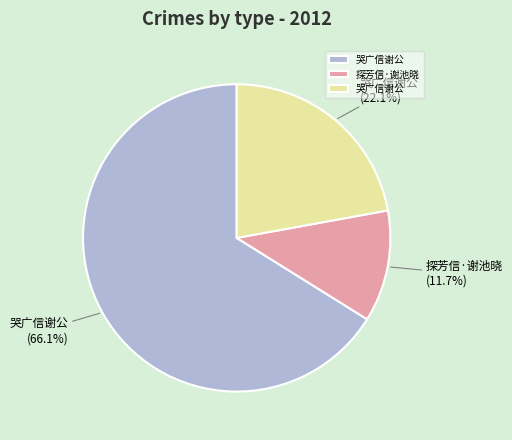

Does any single category account for the majority?

Yes